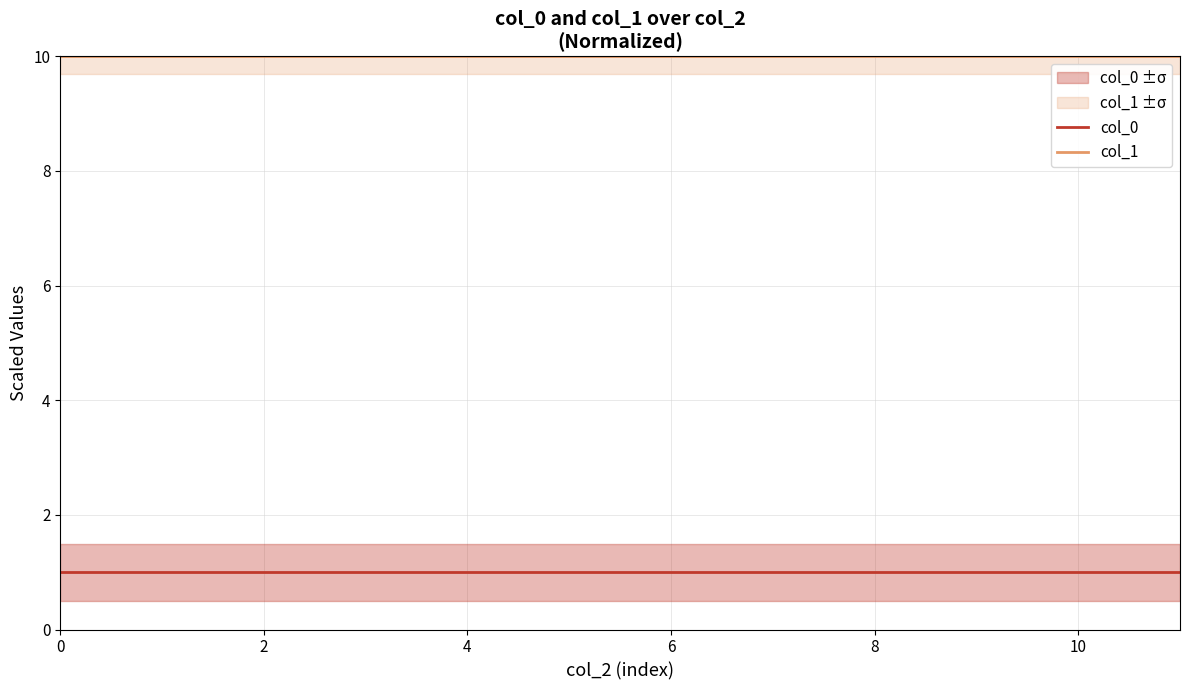

Is it true that col_1 equals 15.1 at 11?

False